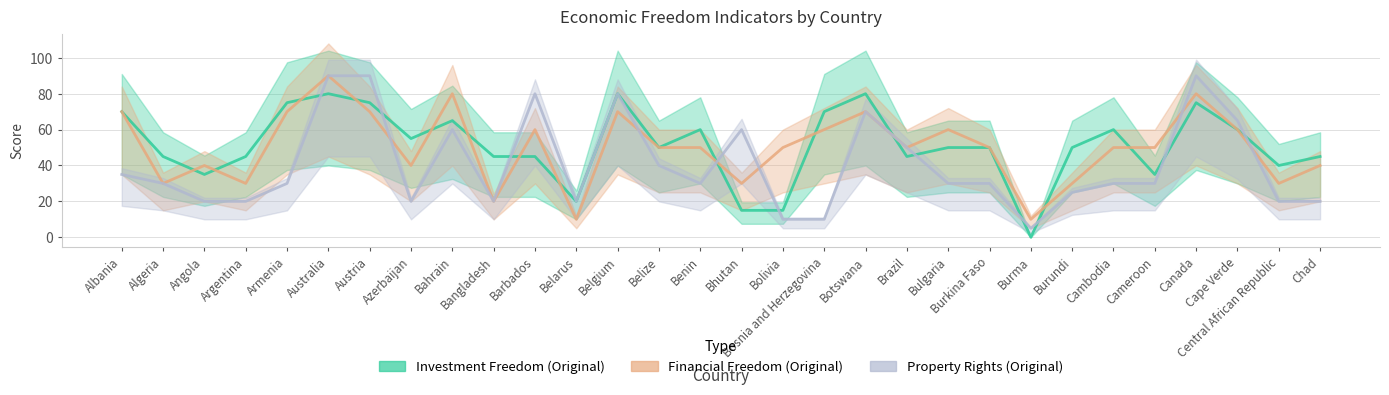

At which label does Investment Freedom (Original) first exceed 50?

Albania